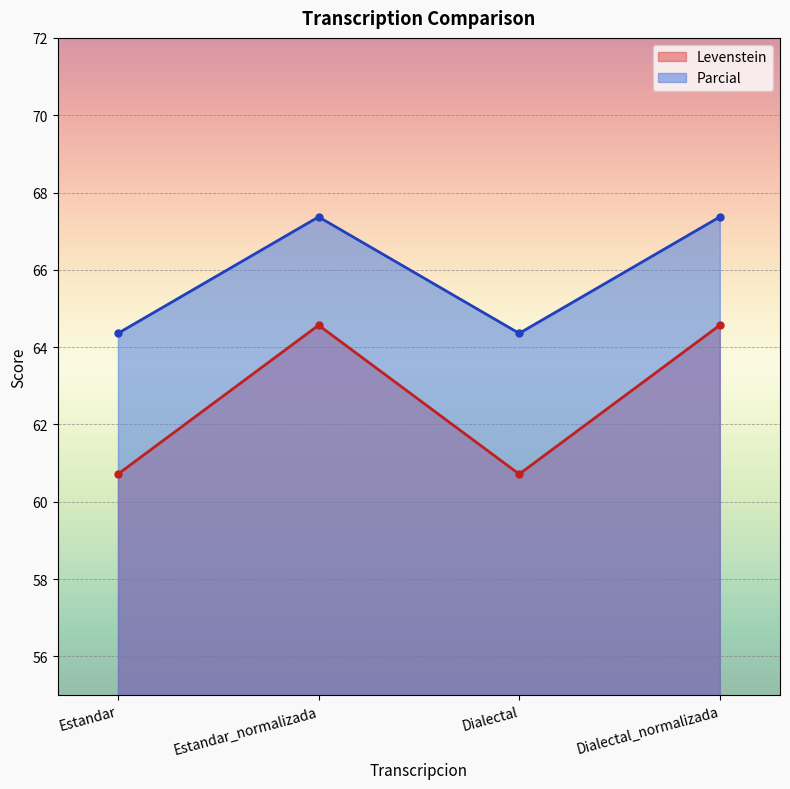

Reading left to right, transcribe all the data shown in this chart.

Levenstein: Estandar=60.7	Estandar_normalizada=64.6	Dialectal=60.7	Dialectal_normalizada=64.6
Parcial: Estandar=64.4	Estandar_normalizada=67.4	Dialectal=64.4	Dialectal_normalizada=67.4